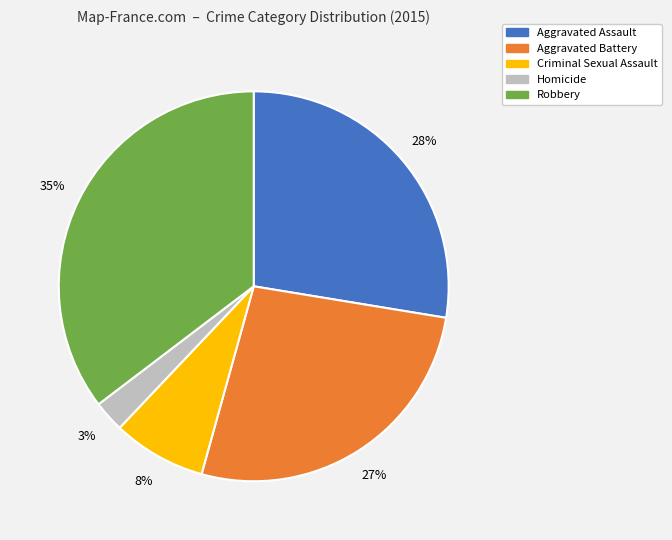

What percentage is the Aggravated Battery slice, to the nearest percent?

27%